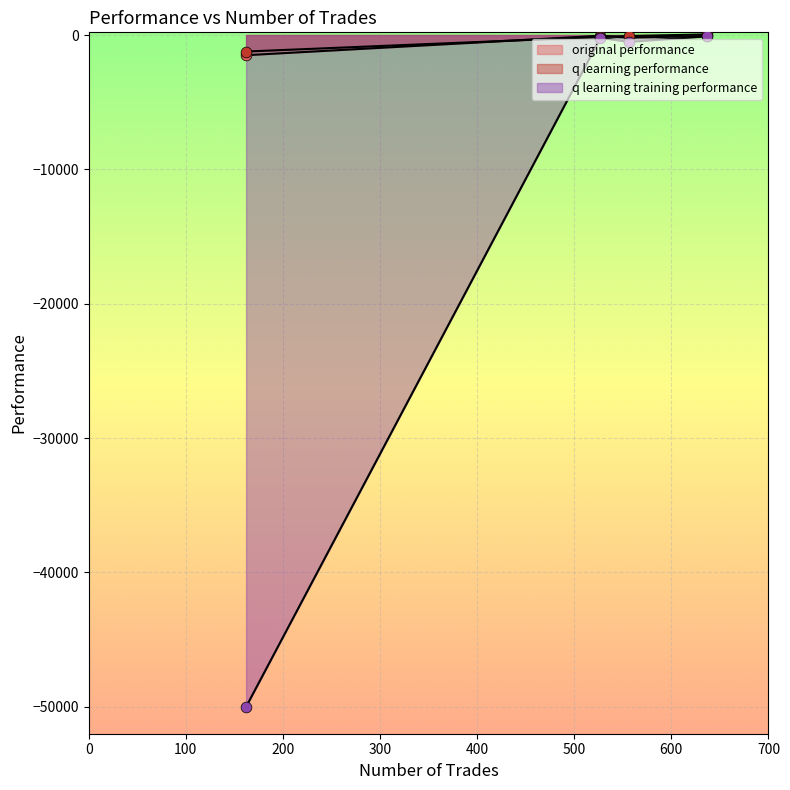

Which series contains the highest Y value?

q learning performance